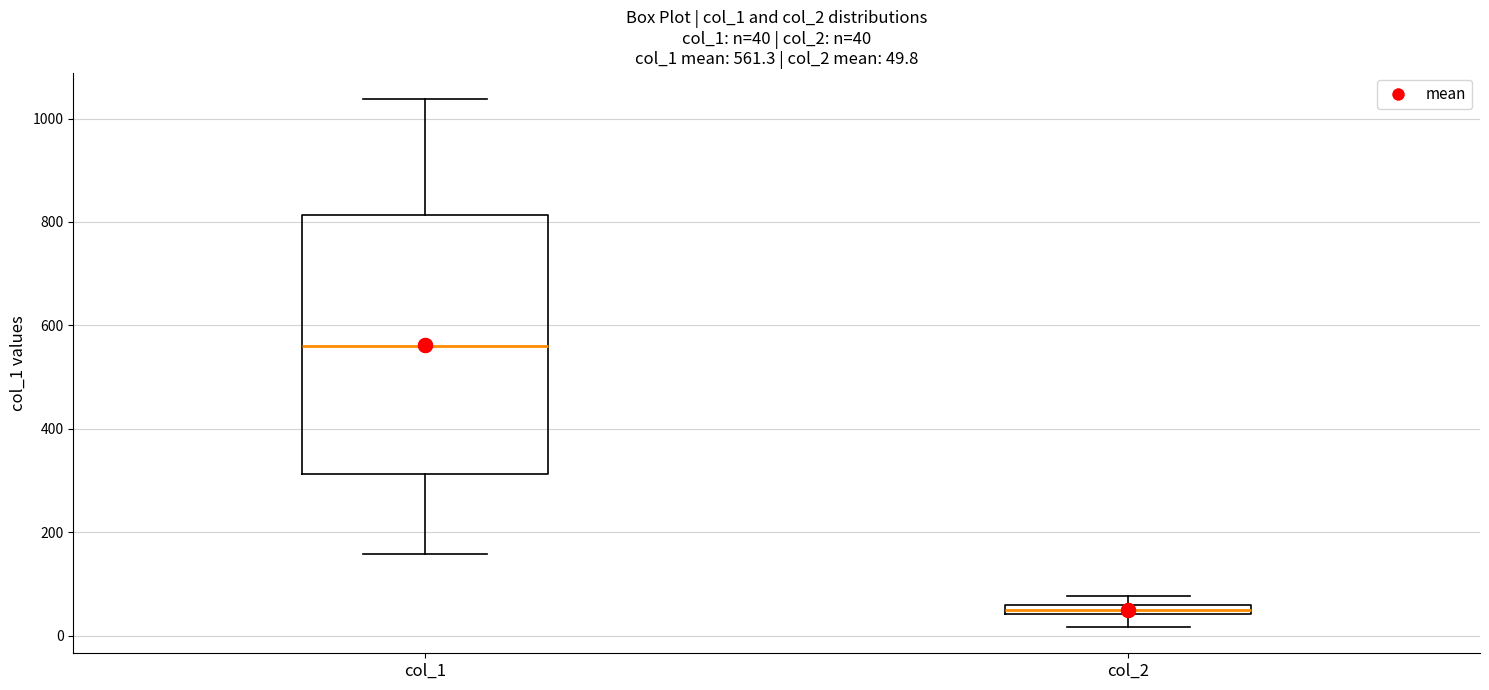

Which box is the tallest, from its lower edge to its upper edge?

col_1